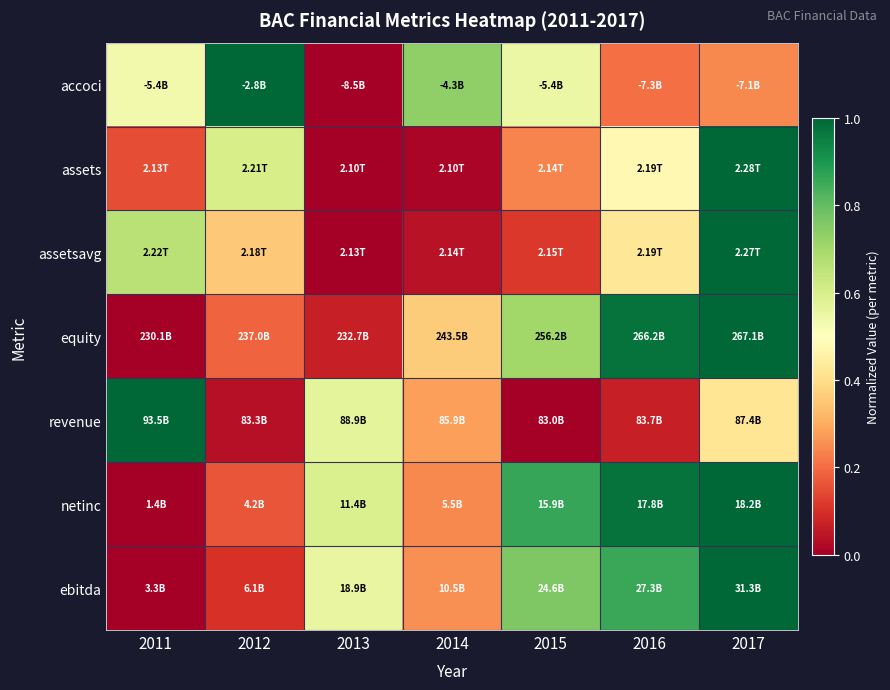

What is the total value across all series at 2012?

2.4